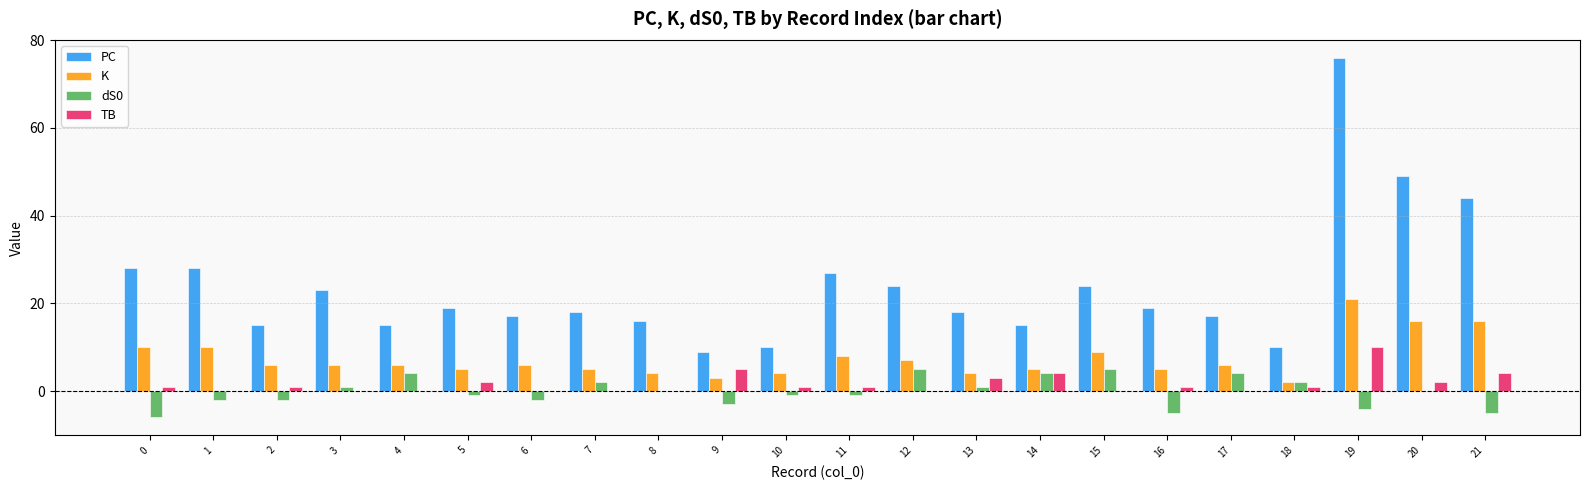

Does the chart contain stacked bars?

No